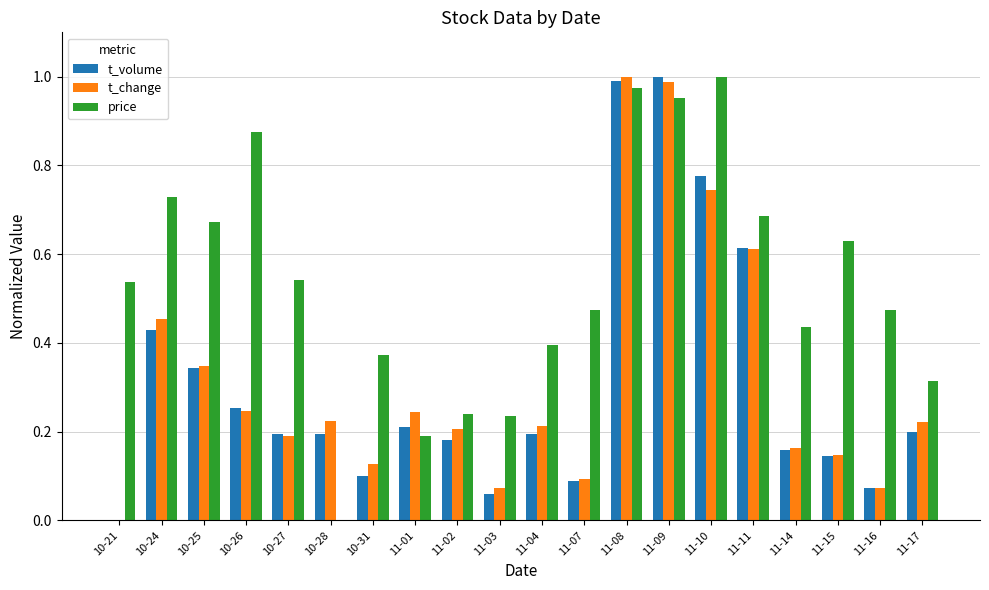

The value of t_volume at 11-08 is 0.5. True or false?

False